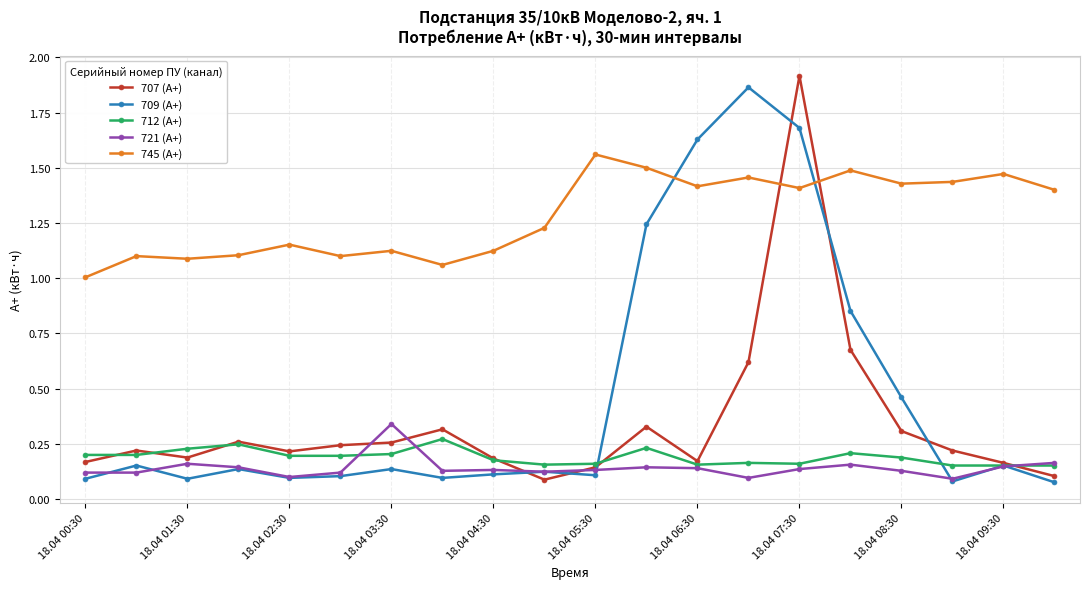

Which series has the largest total across all categories?

745 (А+)